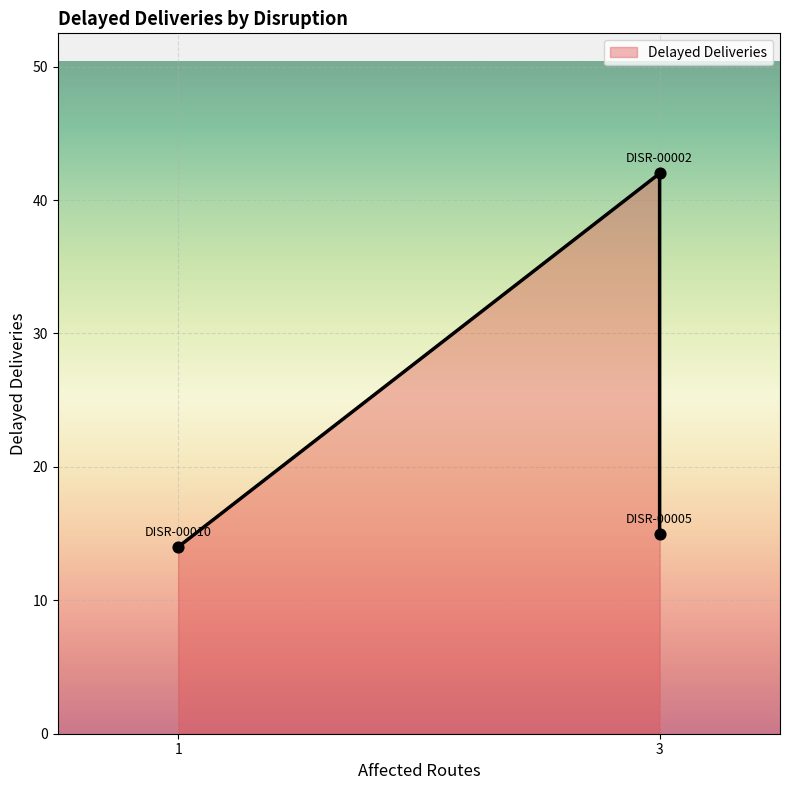

Approximately how many times larger is the value at DISR-00005 compared to DISR-00010?

1.1